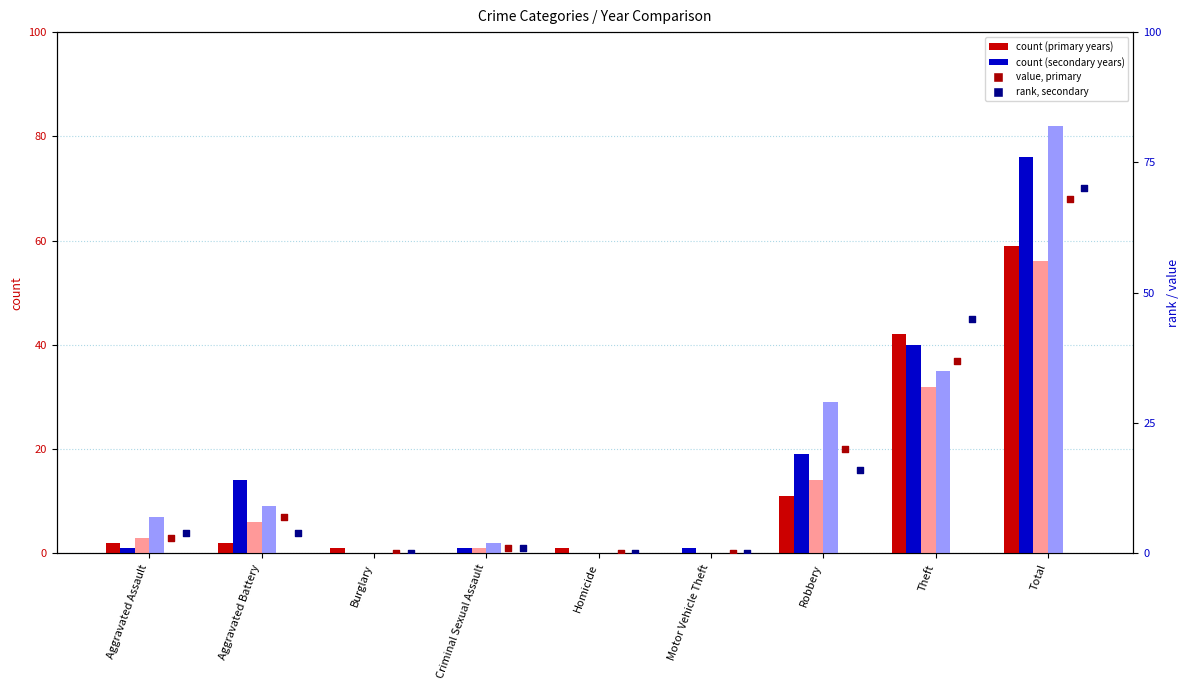

Which series has the largest Y range (max minus min)?

count 2022